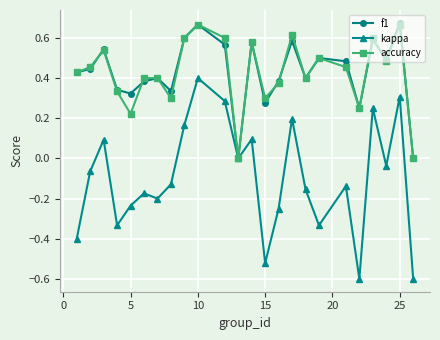

What is the value of the kappa point at the 1st from the left?

-0.4